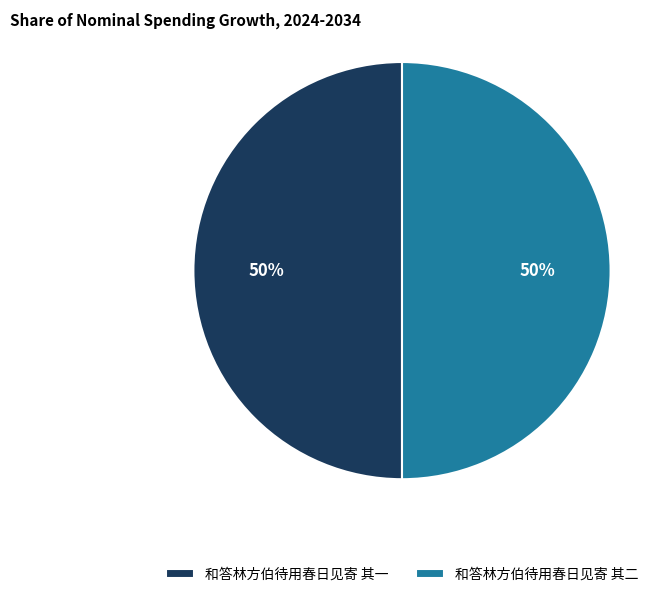

What percentage is the 和答林方伯待用春日见寄 其一 slice, to the nearest percent?

50%